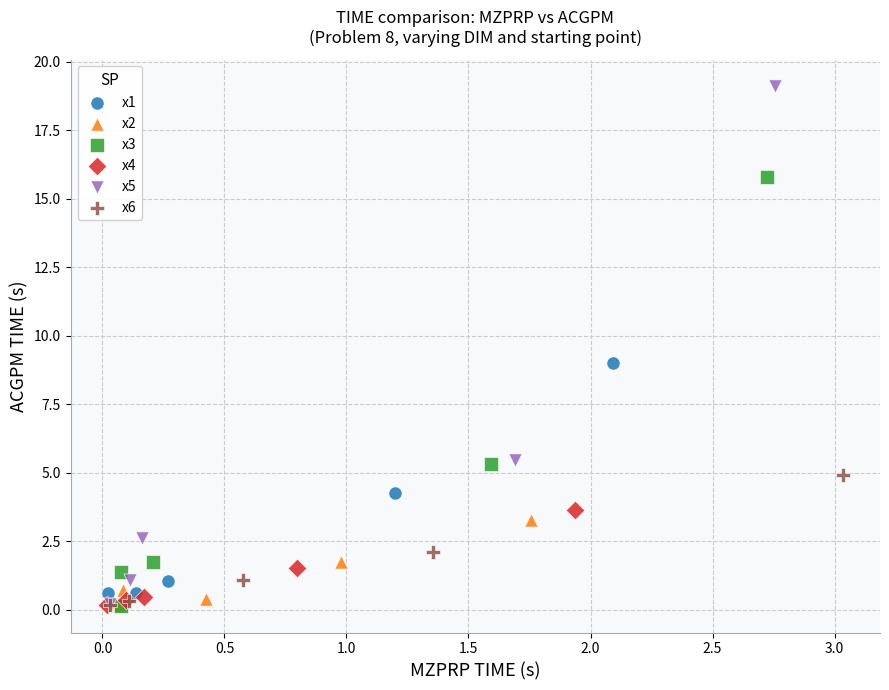

Which series contains the highest Y value?

x5